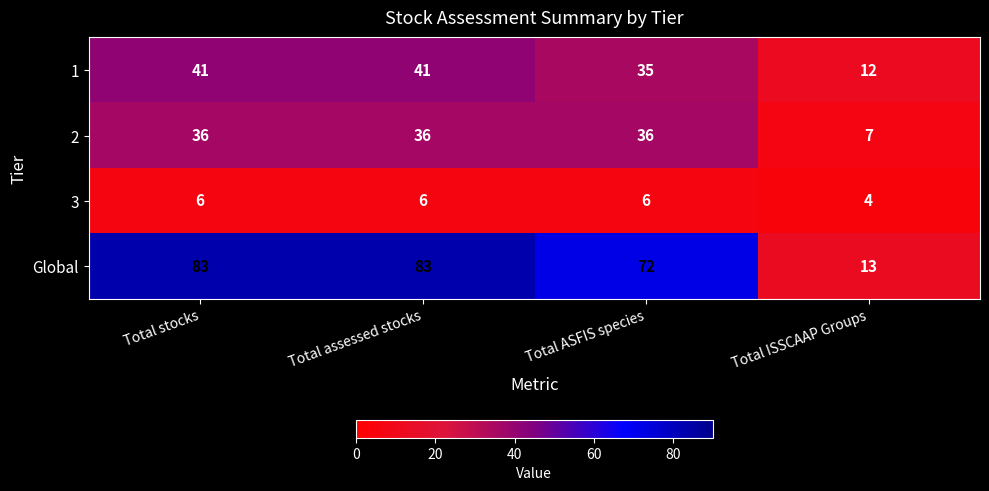

Is it true that 2 equals 36 at Total stocks?

True